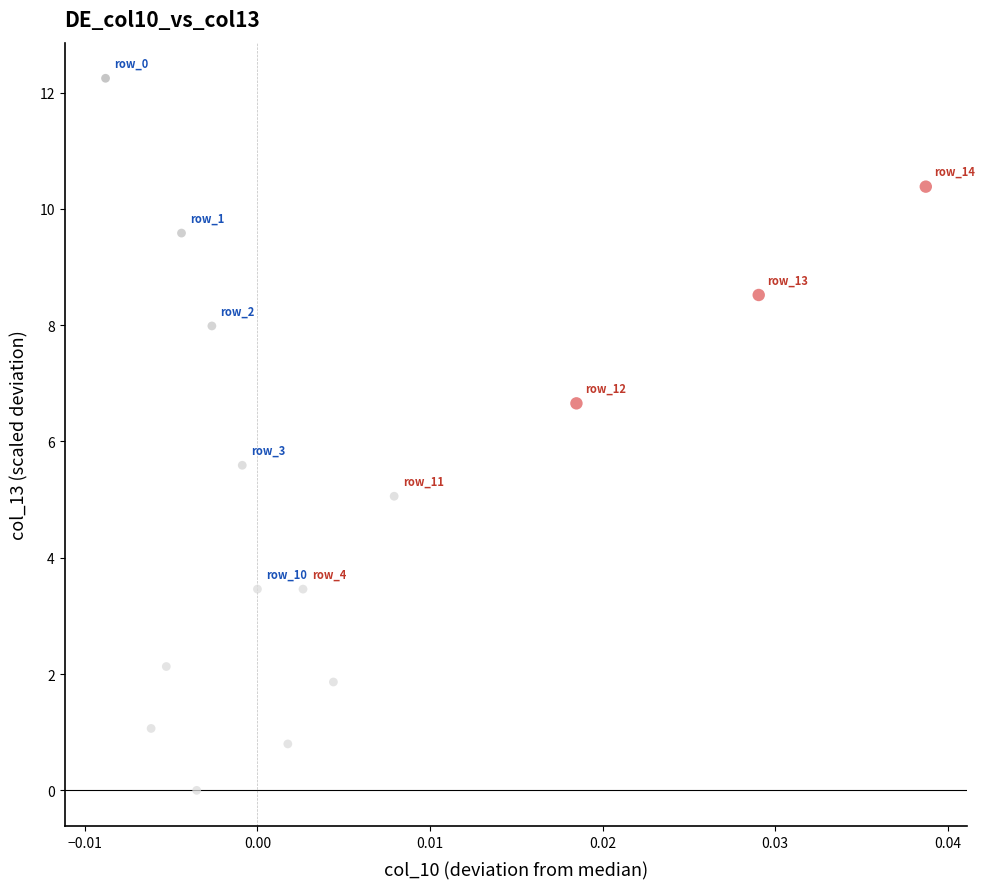

What Y value in the scatter plot is closest to 6?

5.6